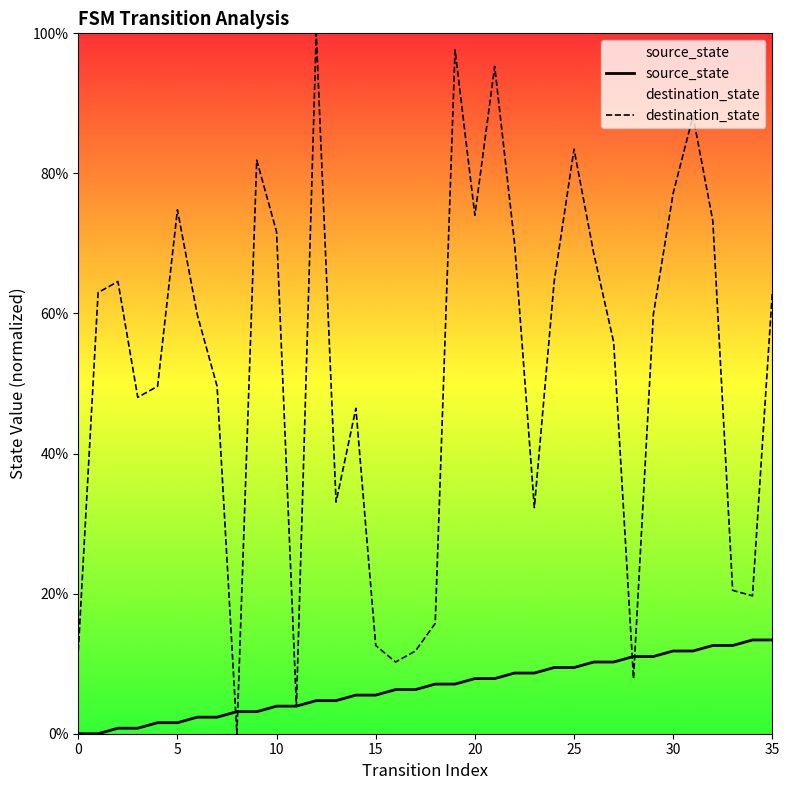

Which series has the largest total across all categories?

destination_state